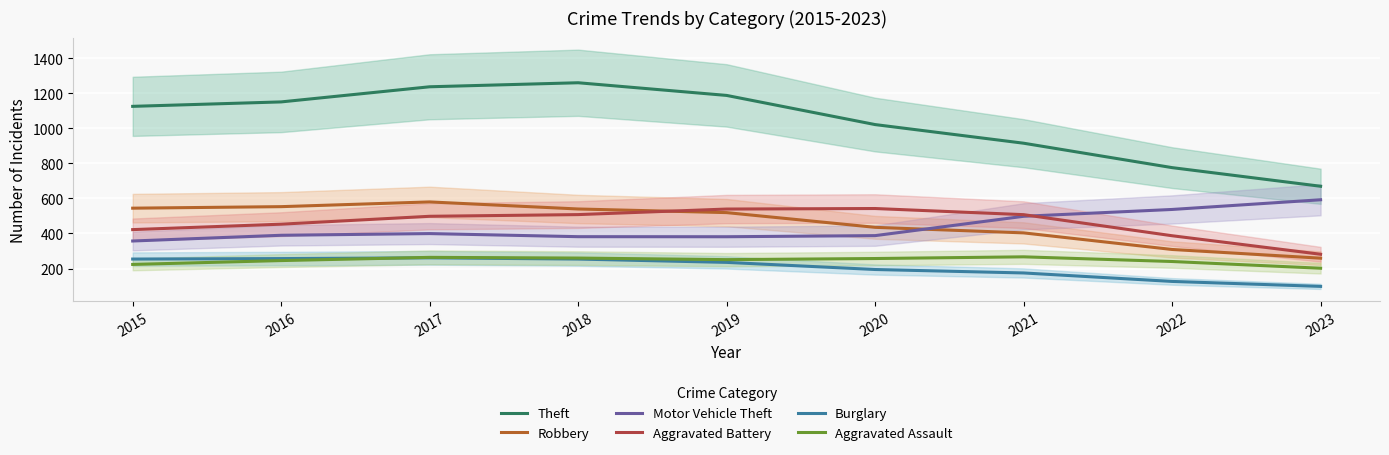

What is the total value across all series at 2021?

2765.0